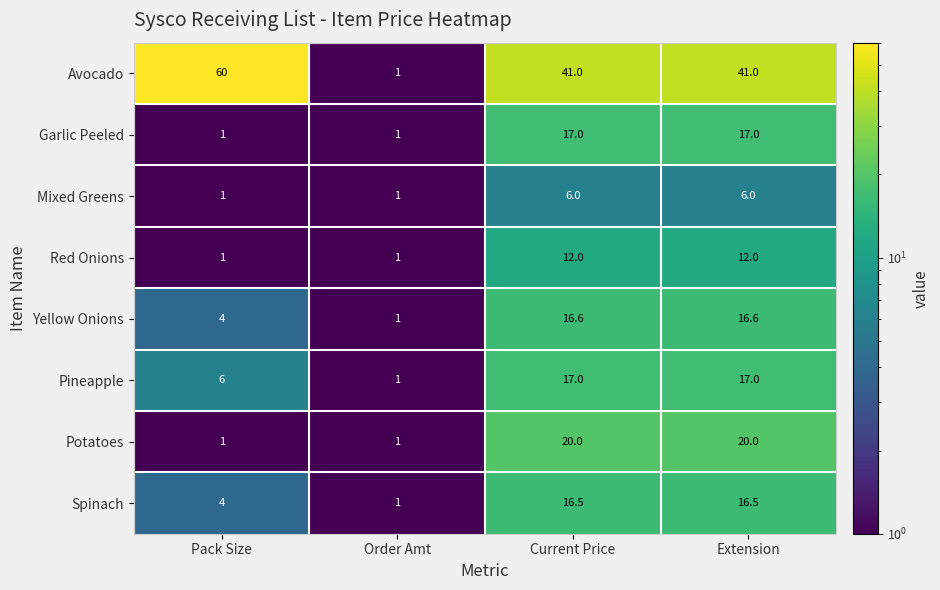

What is the difference between the maximum and minimum values in the Mixed Greens series?

5.0